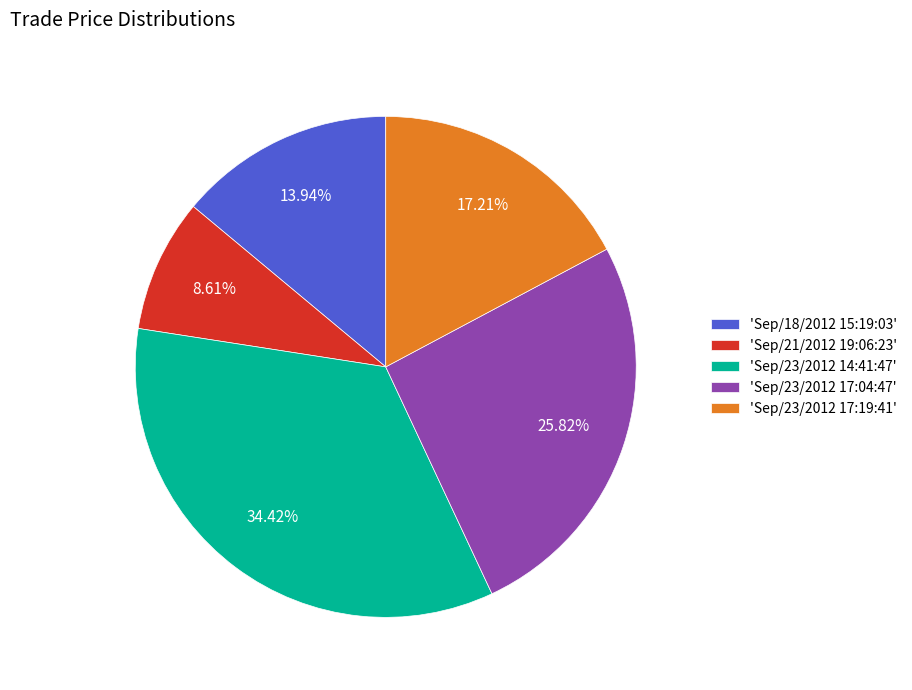

Is there any slice that represents more than half of the pie?

No